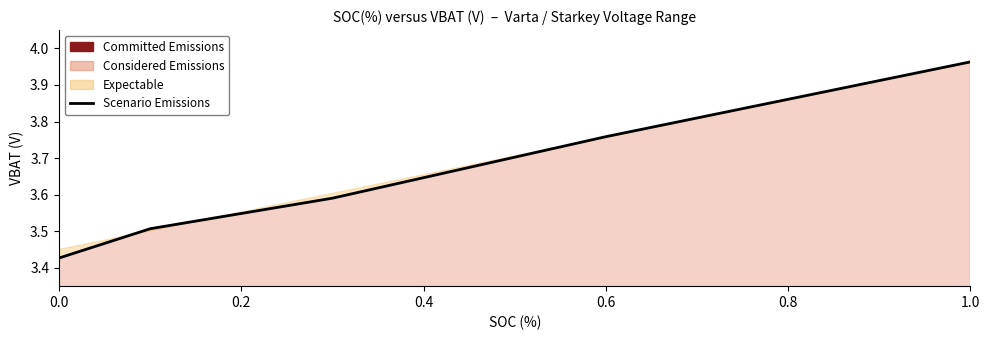

List the labels in order of value, smallest first.

0.0, 0.2, 0.4, 0.6, 0.8, 1.0